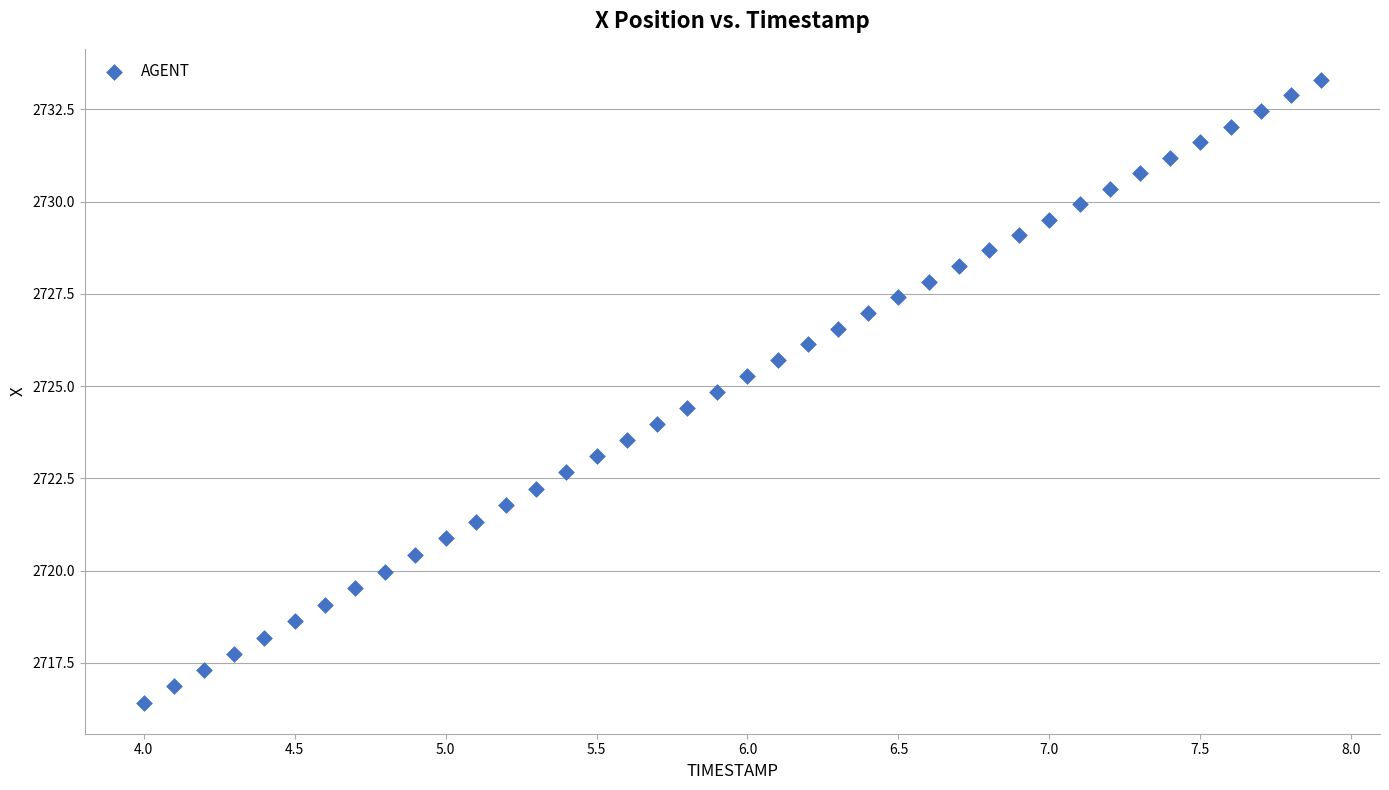

What is the range of Y values (max minus min)?

16.9